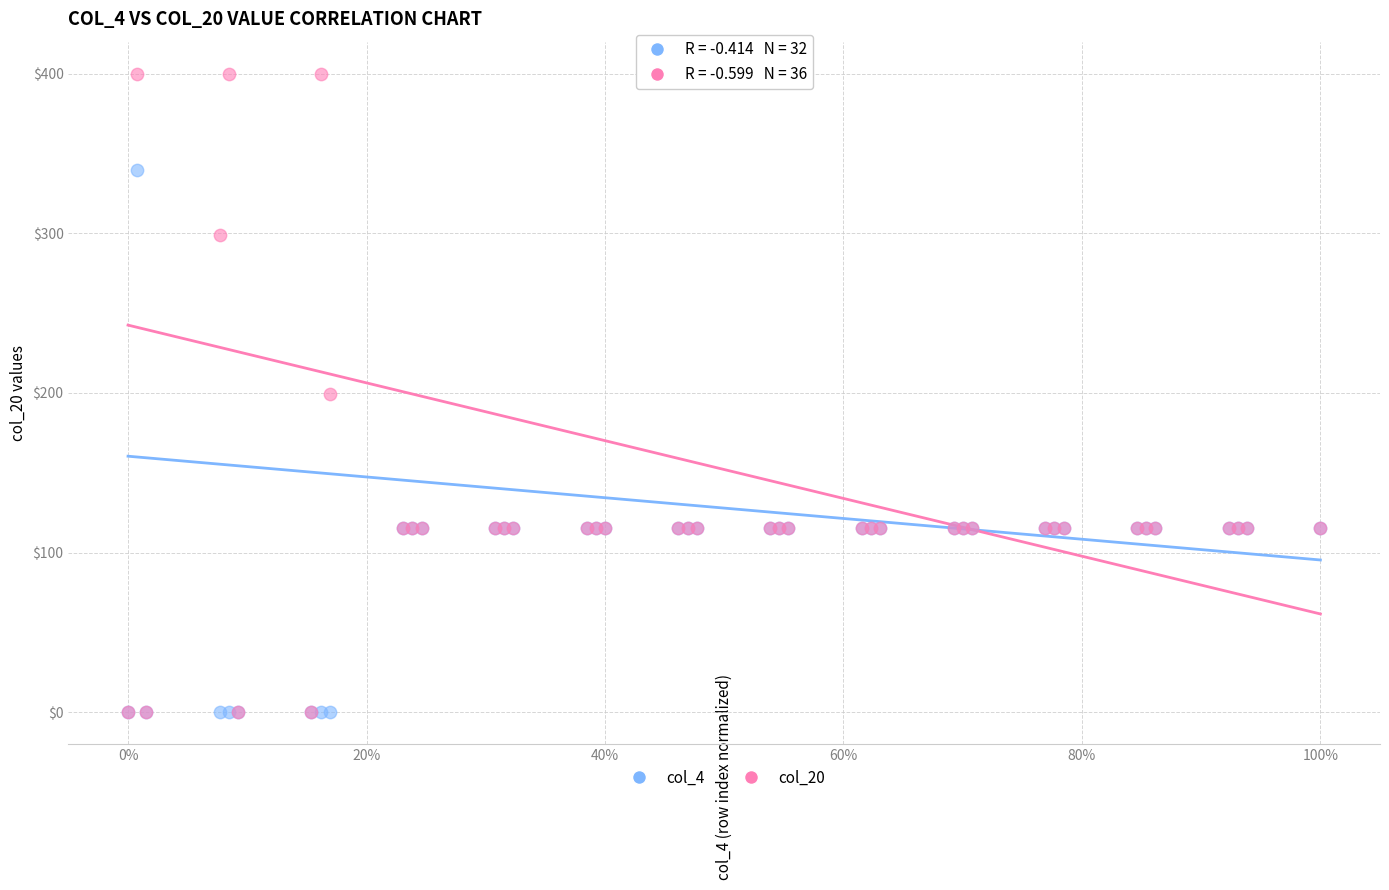

Which series reaches the maximum Y coordinate?

col_20